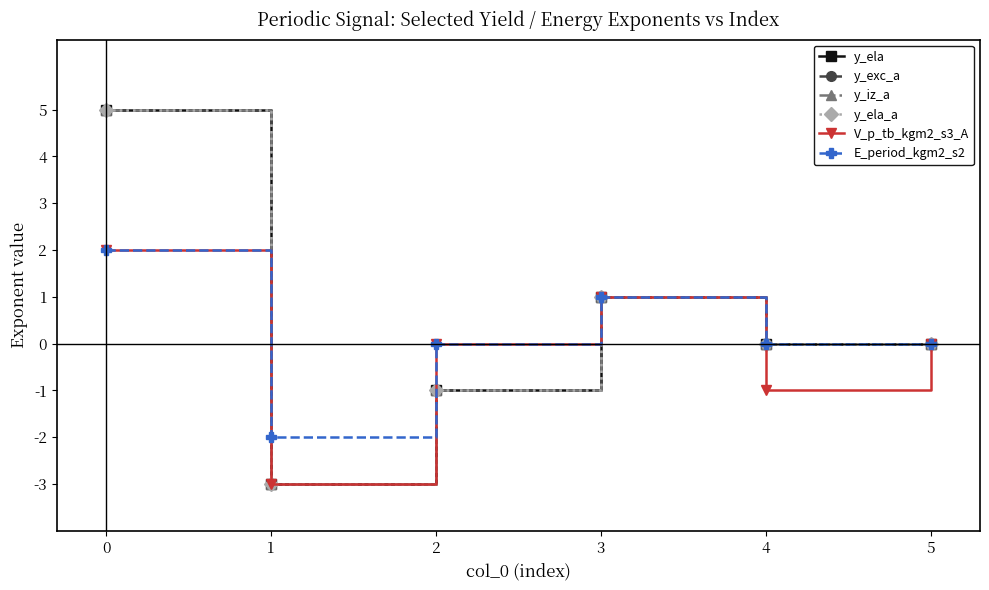

Does the chart have visible grid lines?

No